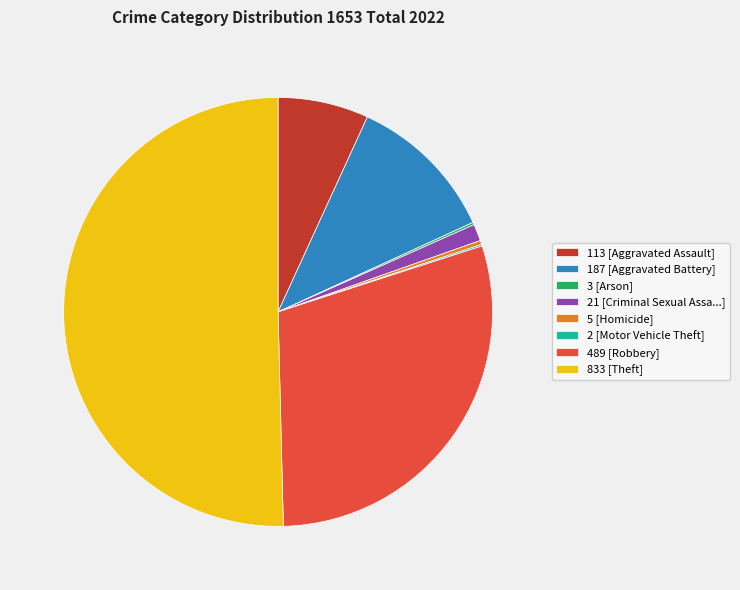

Which slice is the largest?

833 [Theft]